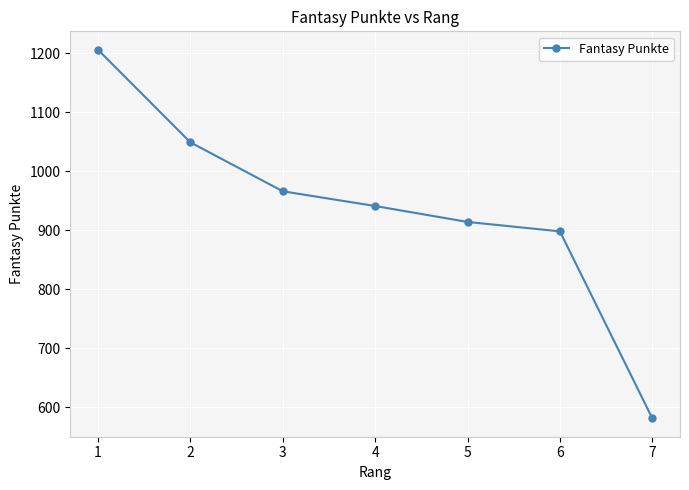

What is the difference between the maximum and minimum values?

625